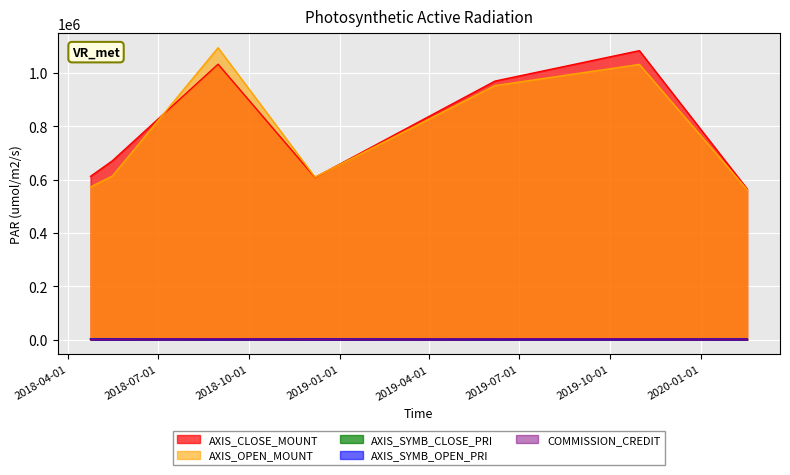

Reading right to left, what are all the values shown in this chart?

AXIS_CLOSE_MOUNT: 2020-02-17=564800	2019-10-31=1082800	2019-06-07=968800	2018-12-07=608000	2018-08-31=1032000	2018-05-16=670000	2018-04-24=612000
AXIS_OPEN_MOUNT: 2020-02-17=562200	2019-10-31=1031200	2019-06-07=952000	2018-12-07=609000	2018-08-31=1093600	2018-05-16=613000	2018-04-24=572400
AXIS_SYMB_CLOSE_PRI: 2020-02-17=2824	2019-10-31=2707	2019-06-07=2422	2018-12-07=3040	2018-08-31=2580	2018-05-16=3350	2018-04-24=3060
AXIS_SYMB_OPEN_PRI: 2020-02-17=2811	2019-10-31=2578	2019-06-07=2380	2018-12-07=3045	2018-08-31=2734	2018-05-16=3065	2018-04-24=2862
COMMISSION_CREDIT: 2020-02-17=1980	2019-10-31=3561	2019-06-07=3386	2018-12-07=2040	2018-08-31=3776	2018-05-16=2051	2018-04-24=1454